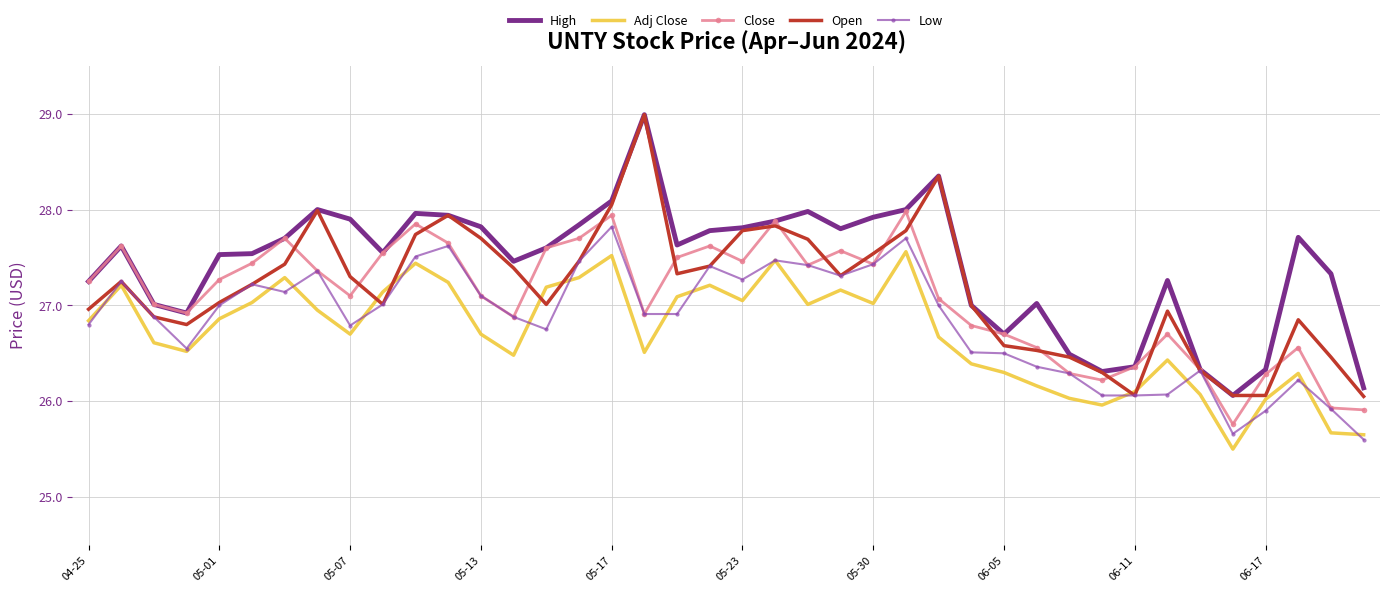

True or false: Adj Close and High intersect in this chart.

False